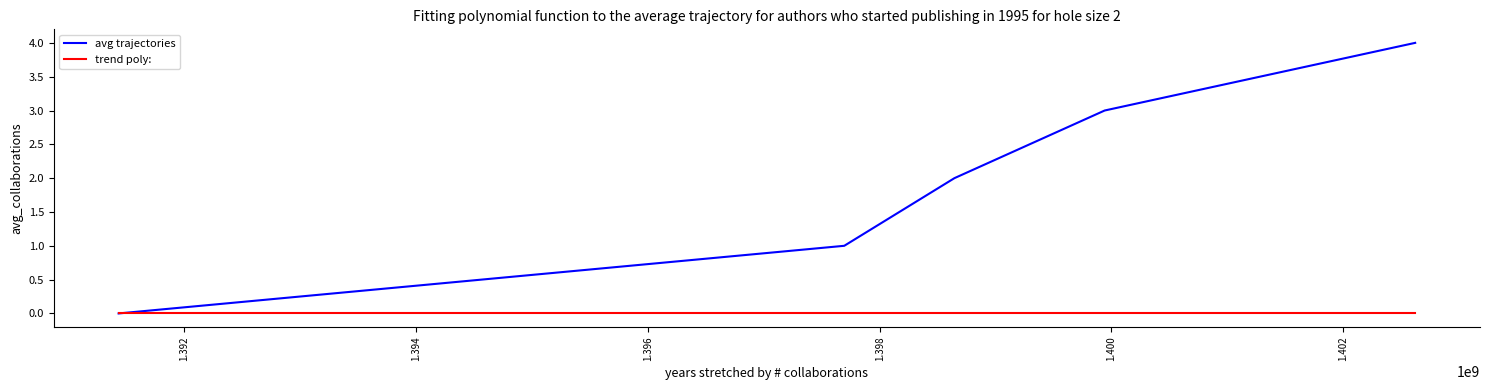

What is the highest value of the avg trajectories series?

4